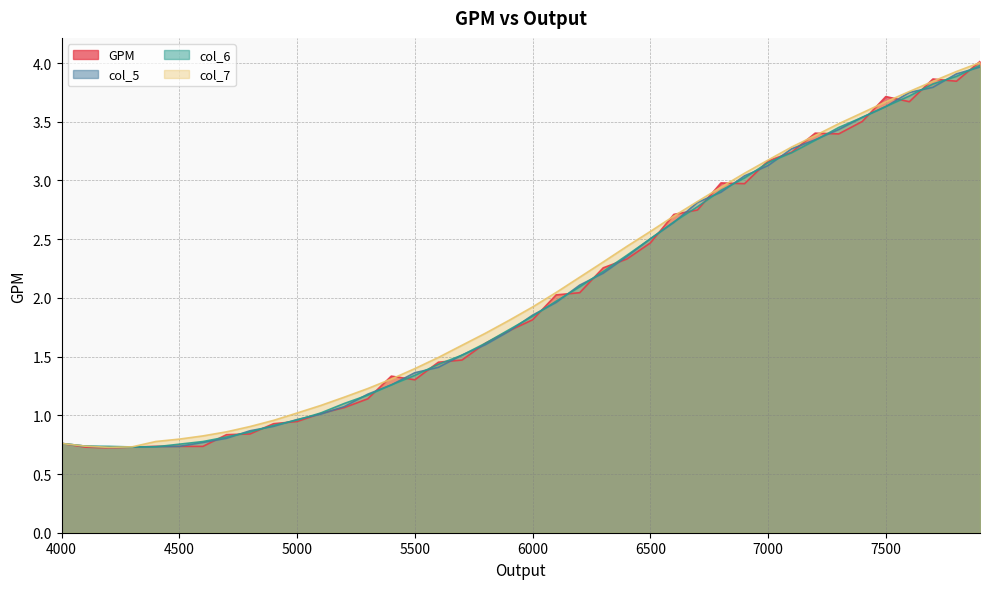

What is the difference between the maximum and second lowest values in the GPM series?

3.3